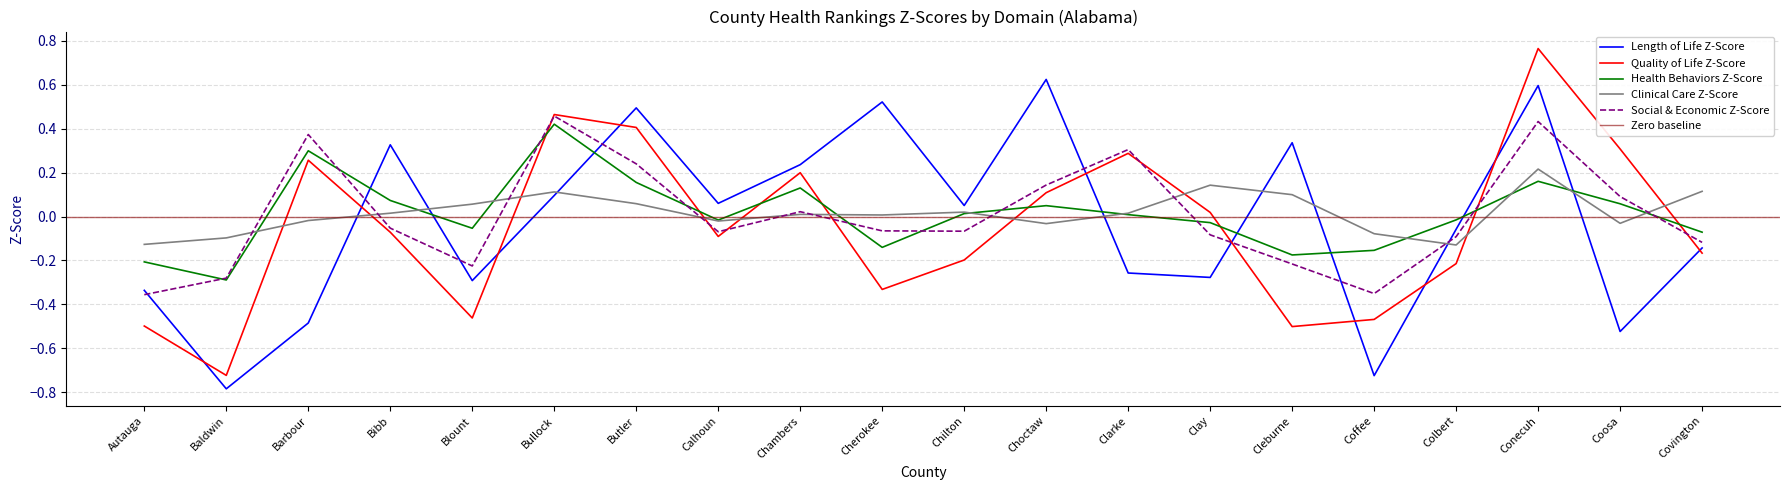

Rank the series by their maximum value, from lowest to highest.

Clinical Care Z-Score, Health Behaviors Z-Score, Social & Economic Z-Score, Length of Life Z-Score, Quality of Life Z-Score